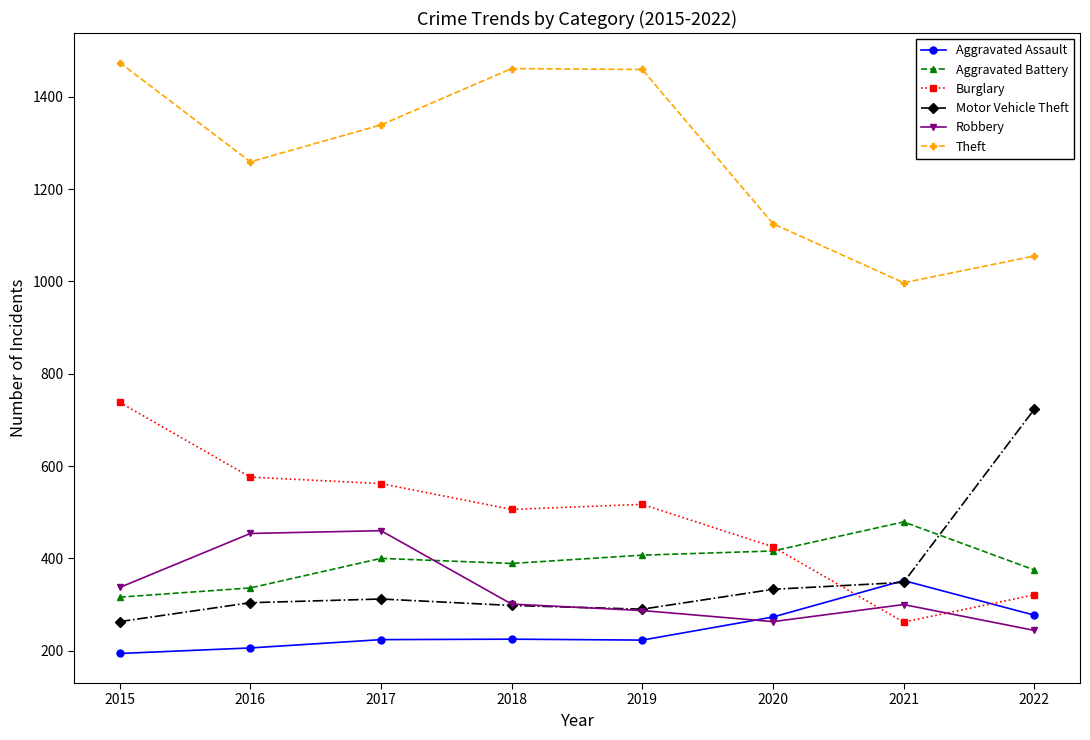

Which label corresponds to the smallest value in the chart?

2015